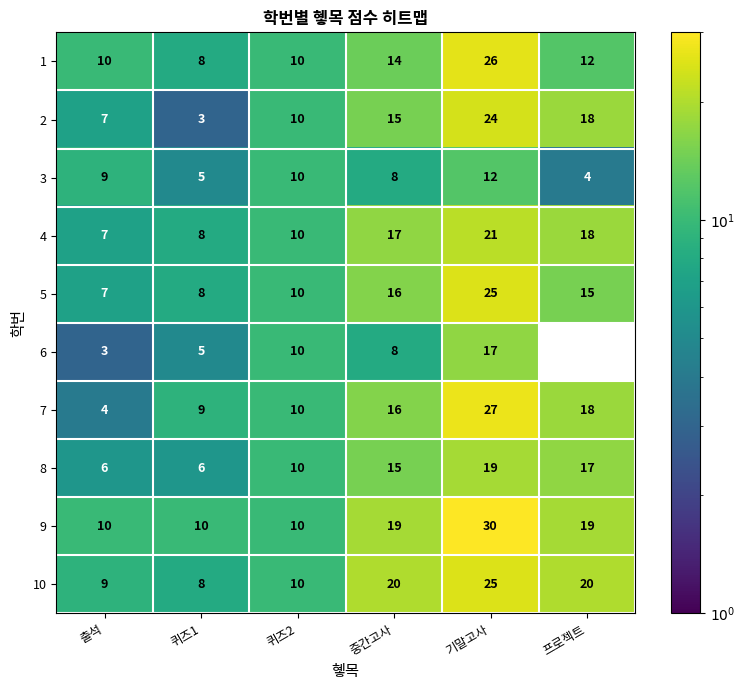

What is the total value across all series at 기말고사?

226